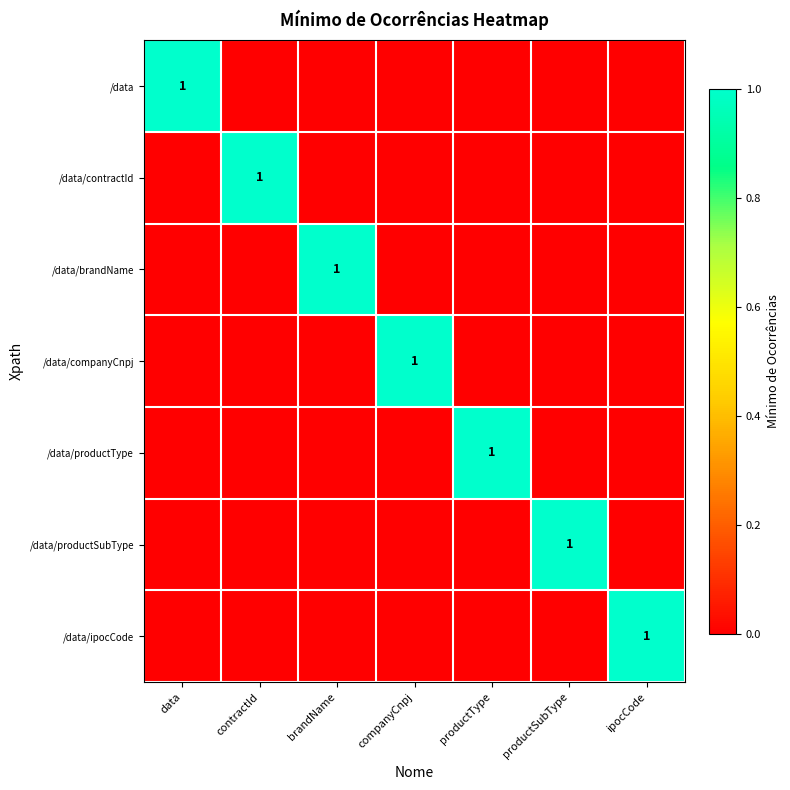

True or false: /data has a value of 1 at data.

True